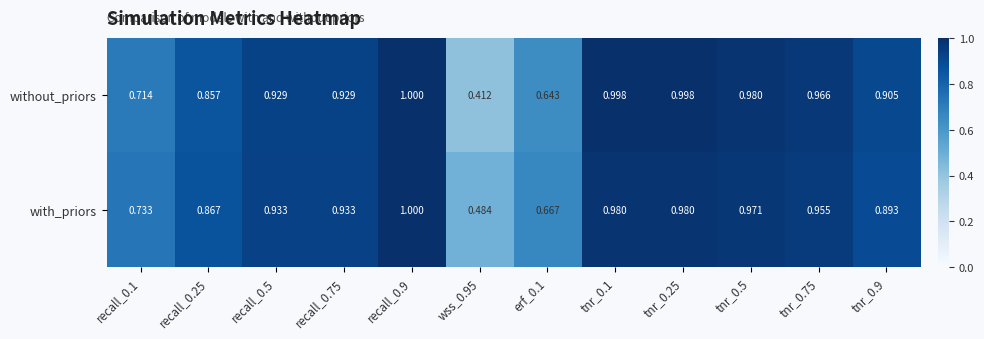

Which series has the largest range (max minus min)?

without_priors